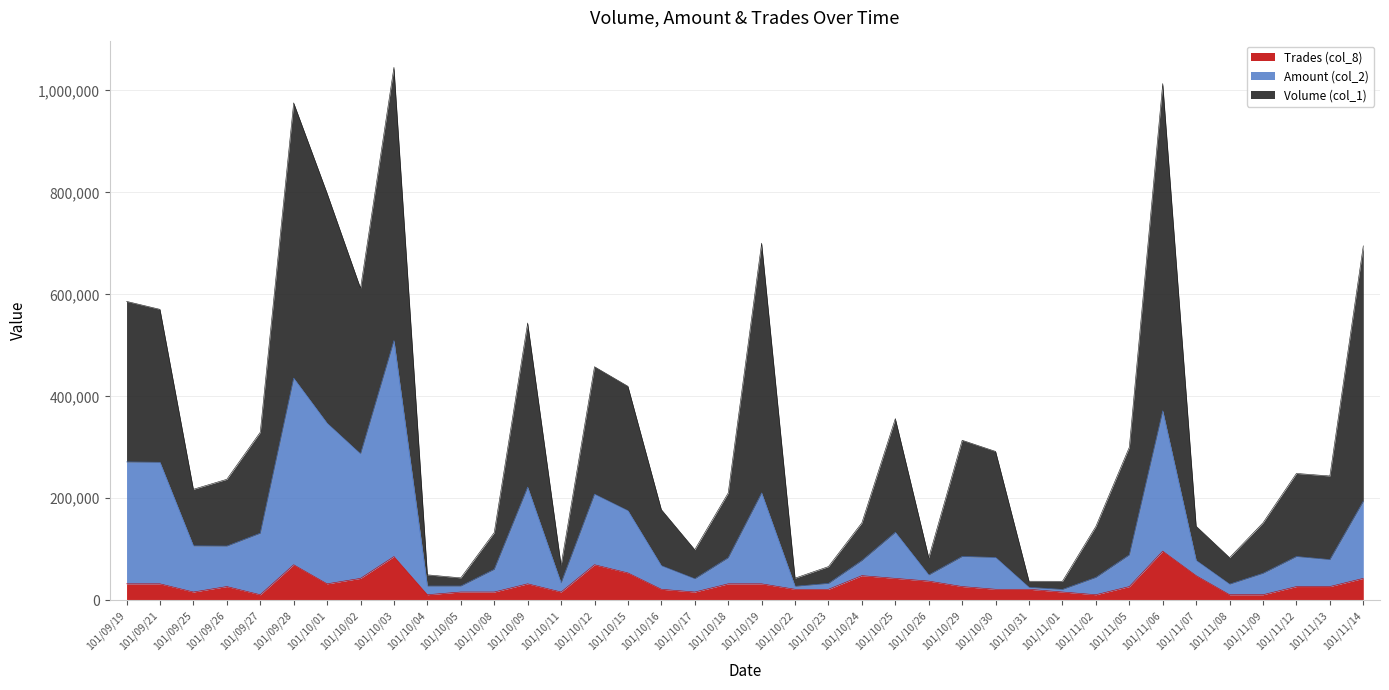

Which series has the widest spread of values?

Volume (col_1)